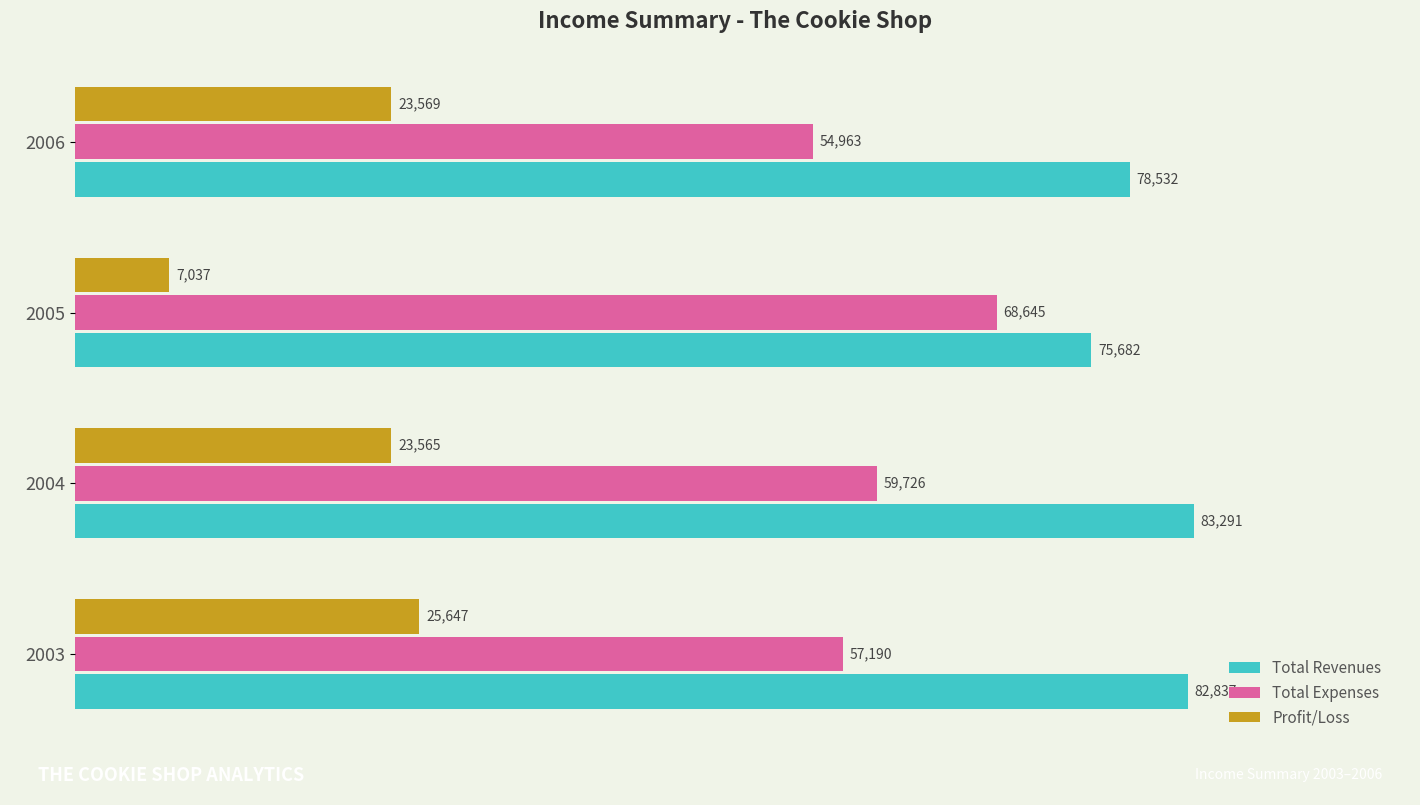

What is the highest value of the Total Expenses series?

68645